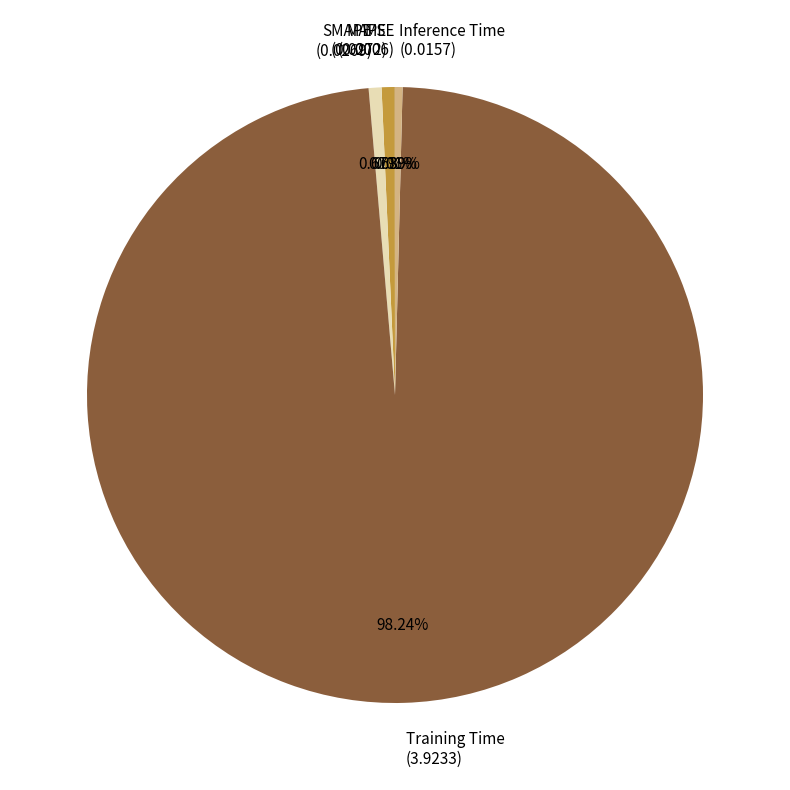

Does SMAPE (0.0269) account for over 50% of the chart?

No